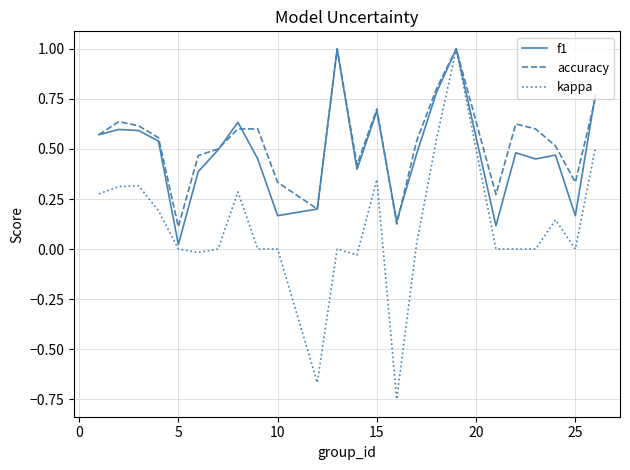

Which series has the widest spread of values?

kappa